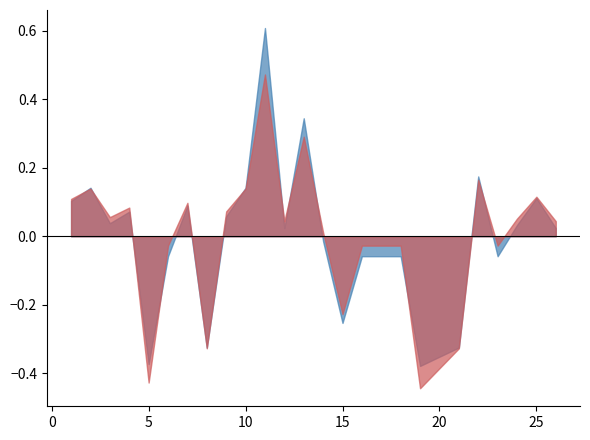

True or false: f1 has more than 0 interior local peaks.

True